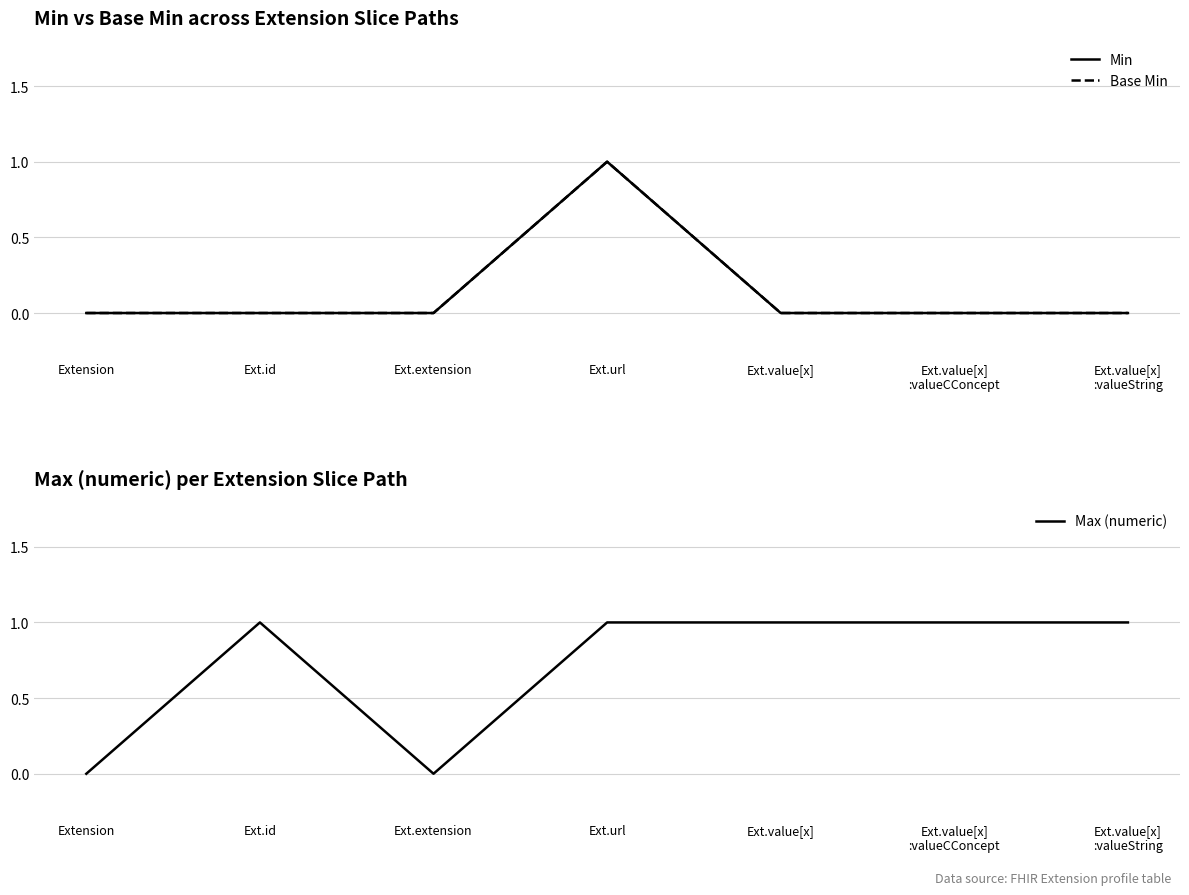

True or false: Base Min and Min intersect in this chart.

False